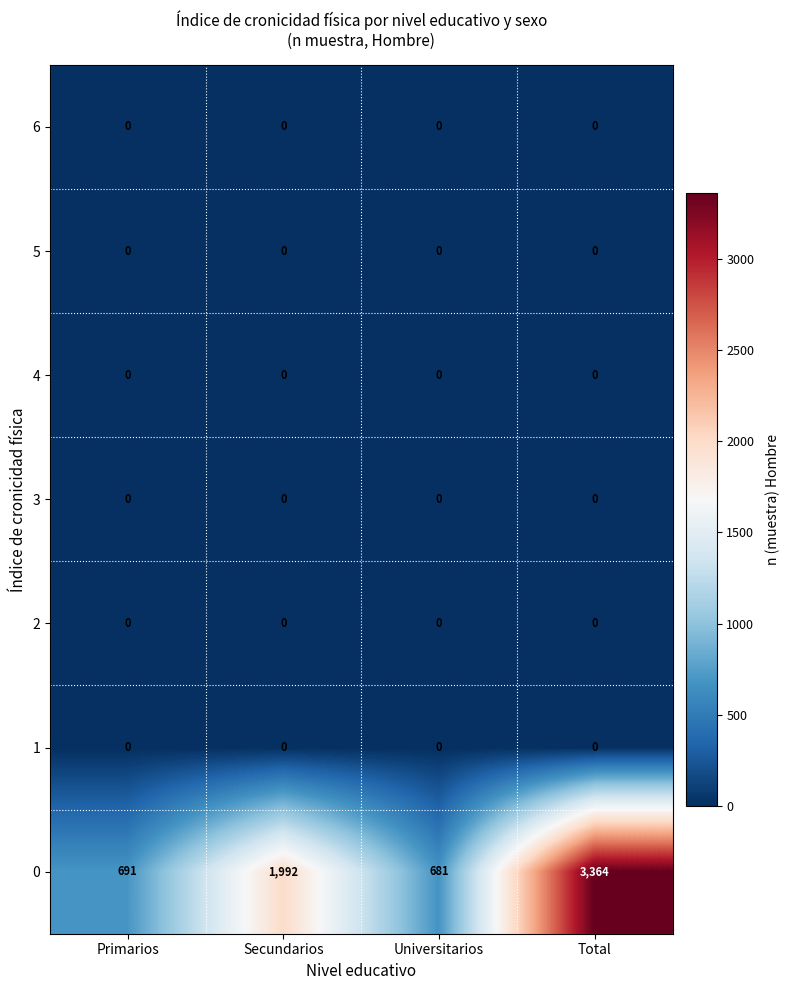

What is the spread (max minus min) of values at Universitarios?

681